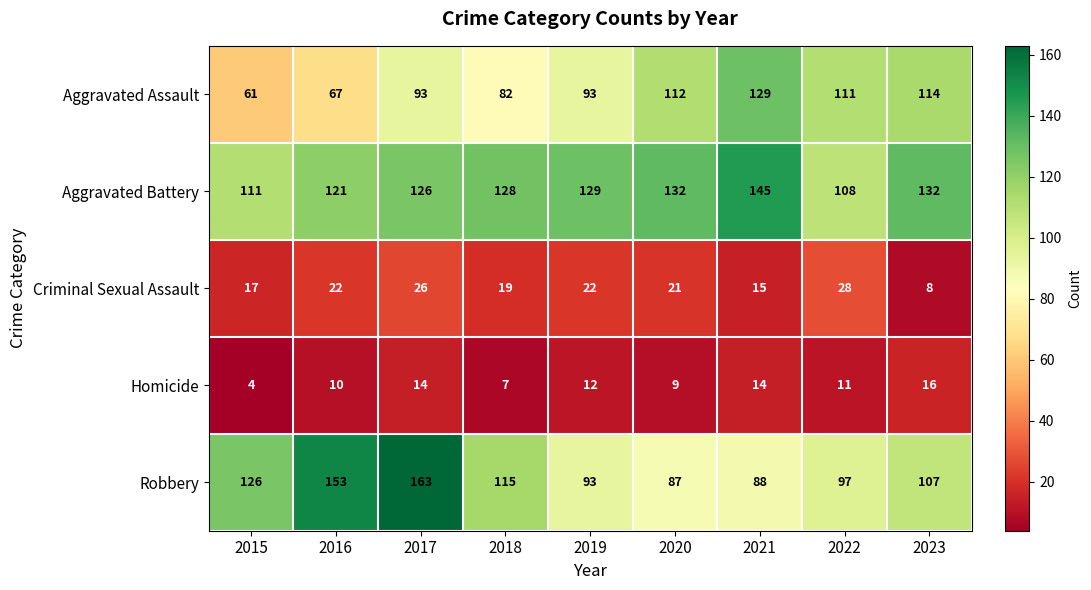

What is the smallest value displayed?

4